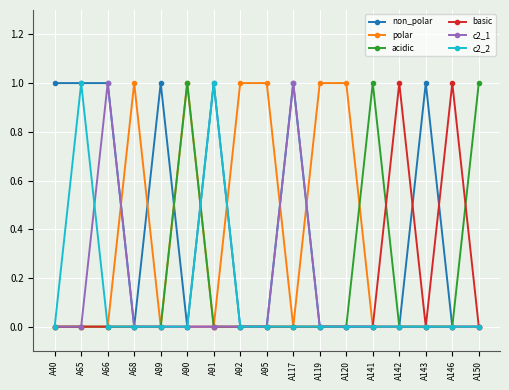

Does the chart have visible grid lines?

Yes